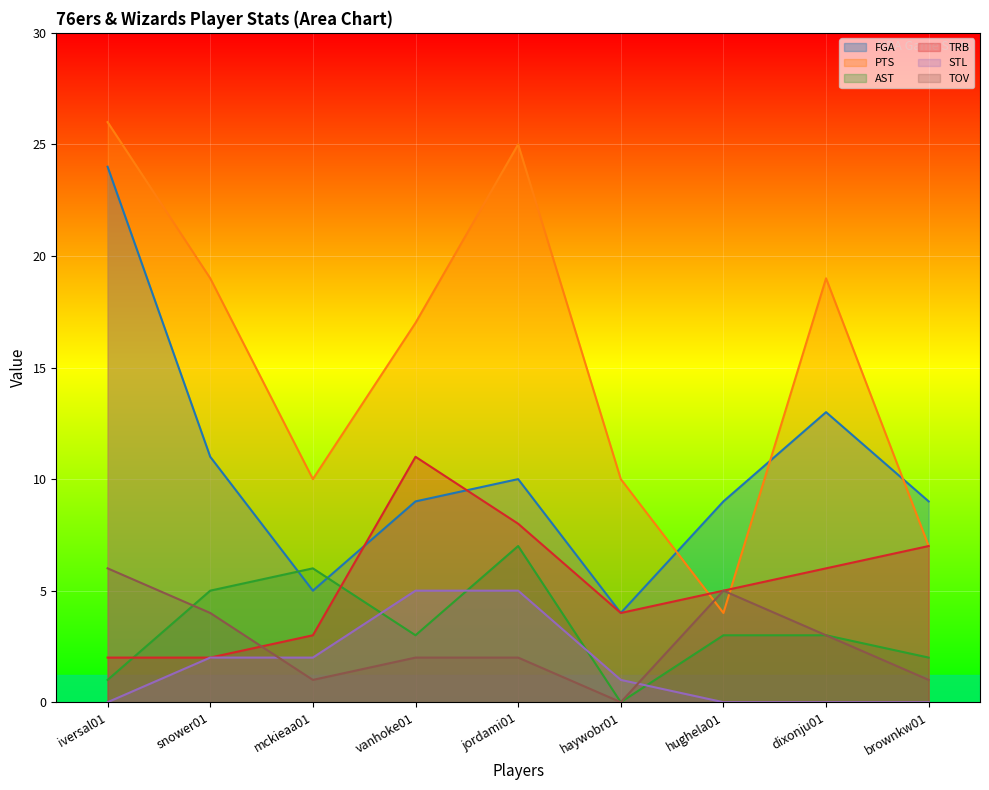

What is the highest value of the FGA series?

24